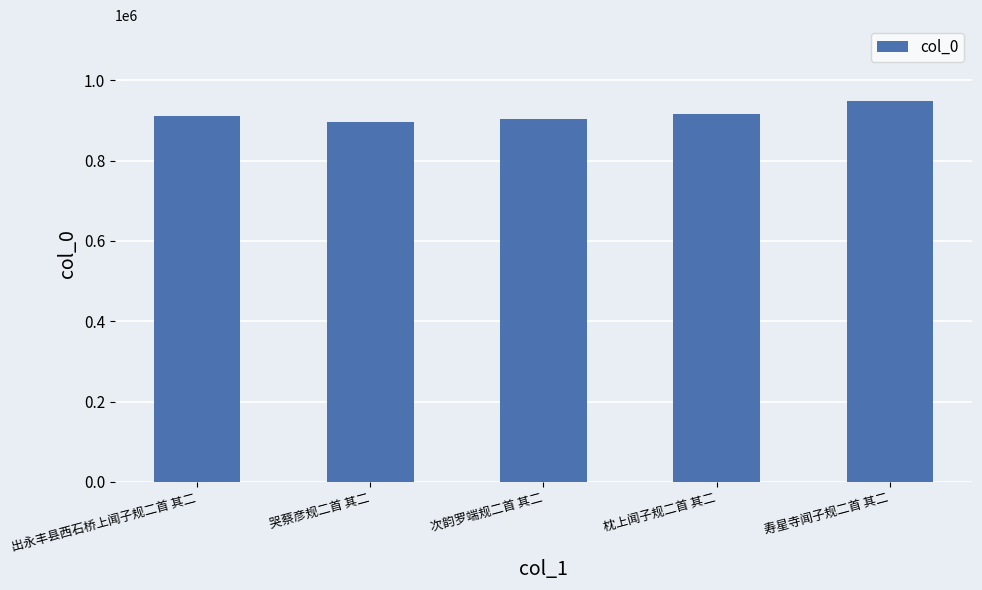

What is the ratio of the value at 枕上闻子规二首 其二 to the value at 次韵罗端规二首 其二?

1.0